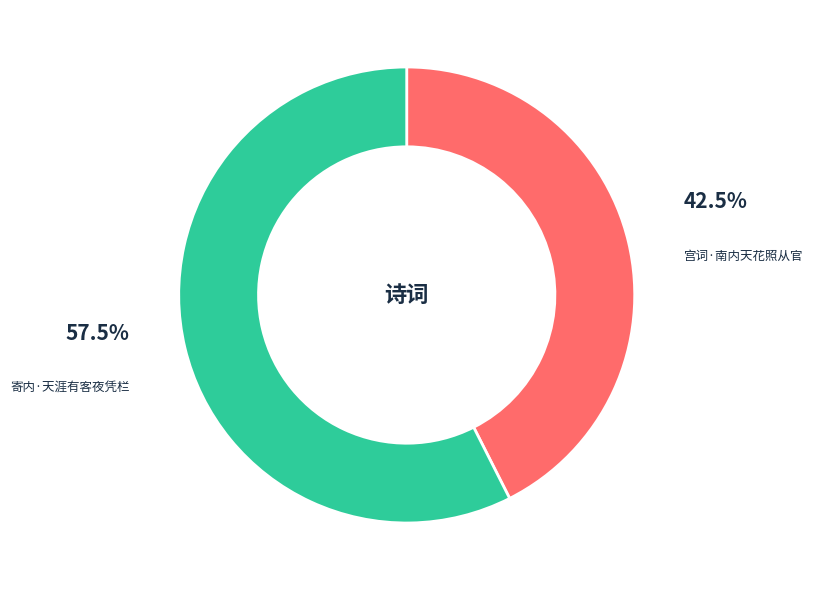

Which category has the smallest portion of the pie?

宫词·南内天花照从官